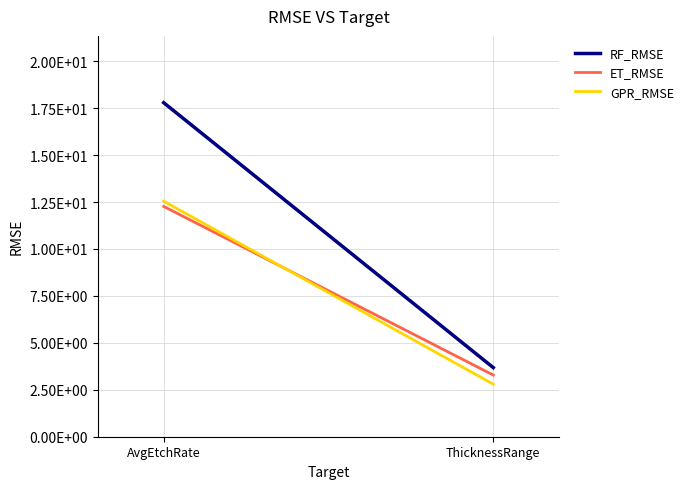

List the labels in order of RF_RMSE value, largest first.

AvgEtchRate, ThicknessRange